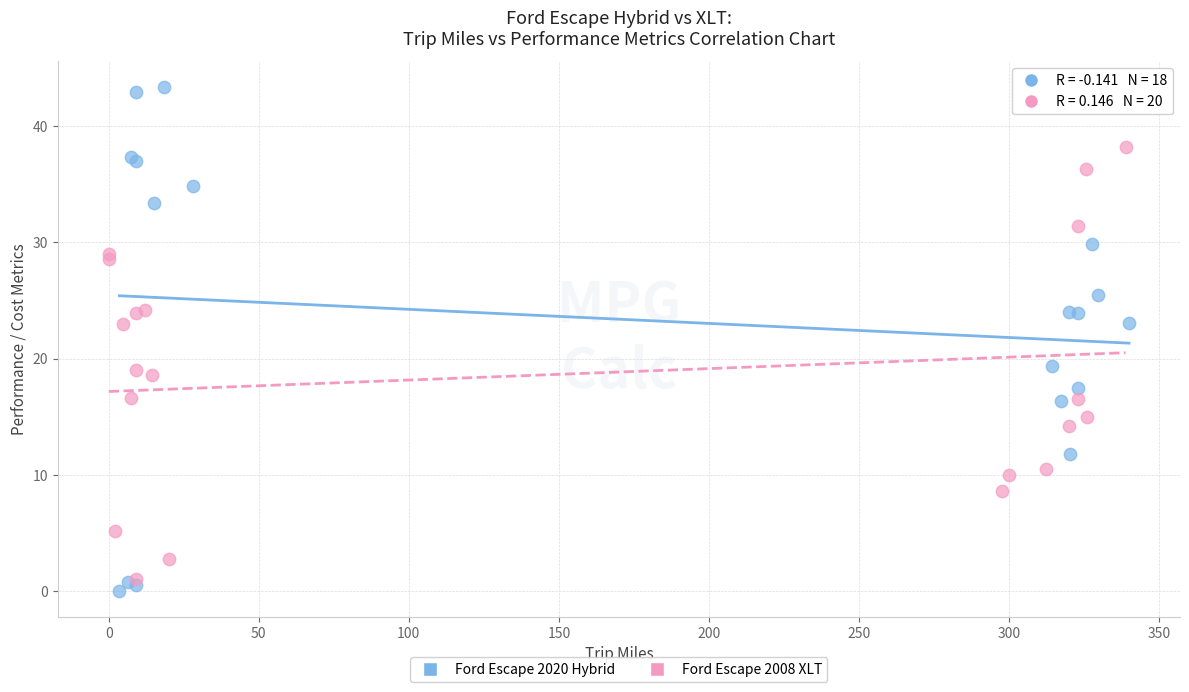

Which series has the largest Y range (max minus min)?

Ford Escape 2020 Hybrid